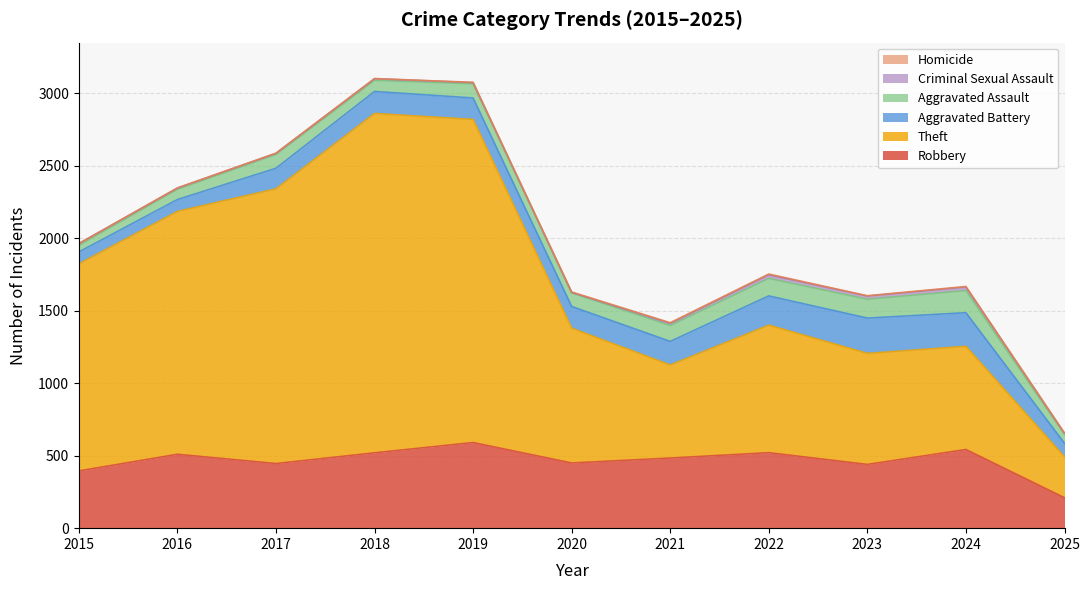

Which series has the widest spread of values?

Theft